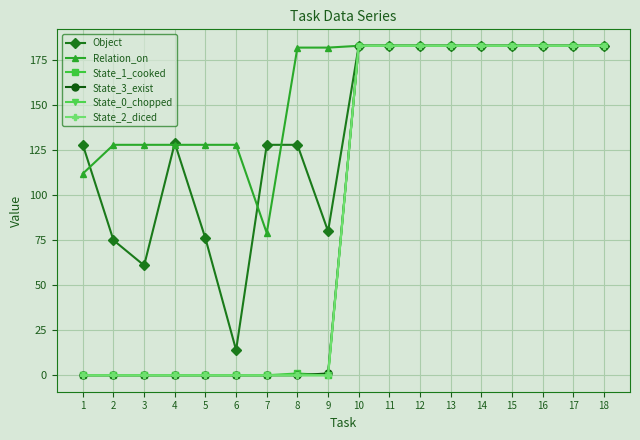

Is this an area chart (filled region under the line)?

No